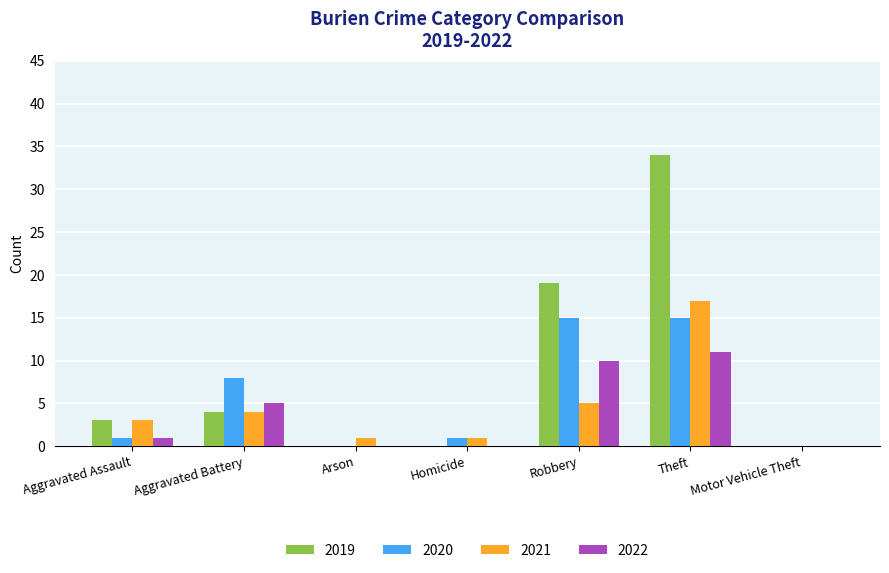

How many data points does each series have?

7